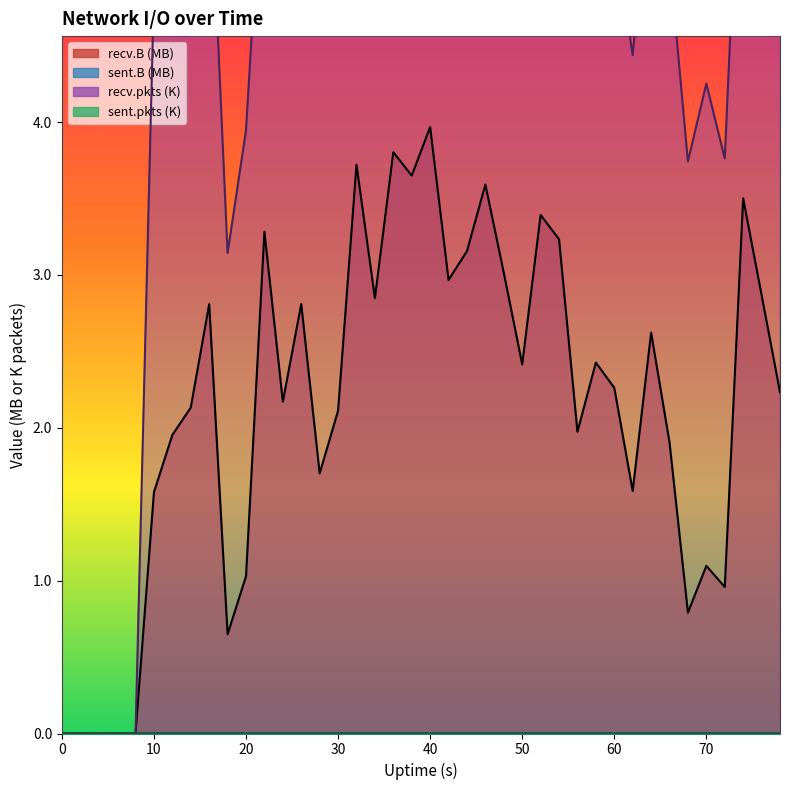

True or false: recv.B has more than 2 points higher than both neighbors.

True